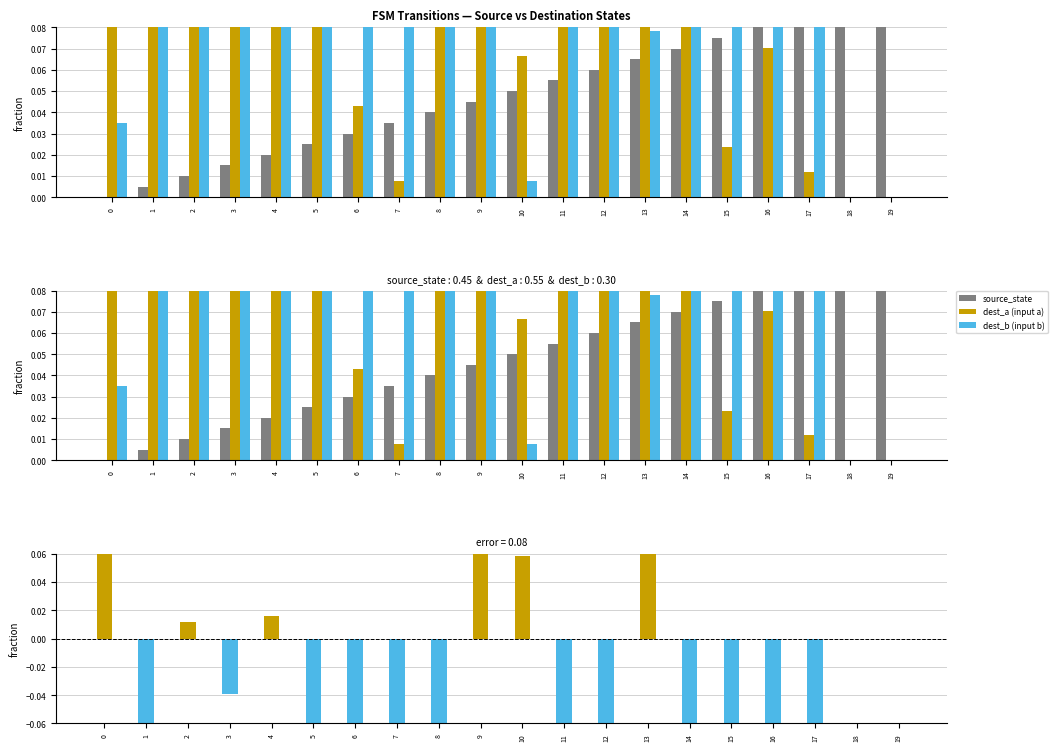

Reading left to right, transcribe all the data shown in this chart.

source_state: 0.0	0.0	0.0	0.0	0.0	0.0	0.0	0.0	0.0	0.0	0.1	0.1	0.1	0.1	0.1	0.1	0.1	0.1	0.1	0.1
dest_a: 0.3	0.4	0.5	0.4	0.4	0.2	0.0	0.0	0.2	0.5	0.1	0.4	0.2	0.4	0.2	0.0	0.1	0.0	0.0	0.0
dest_b: 0.0	0.2	0.4	0.4	0.4	0.3	0.3	0.1	0.4	0.2	0.0	0.4	0.5	0.1	0.4	0.3	0.3	0.3	0.0	0.0
dest_a (input a): 0.3	0.4	0.5	0.4	0.4	0.2	0.0	0.0	0.2	0.5	0.1	0.4	0.2	0.4	0.2	0.0	0.1	0.0	0.0	0.0
dest_b (input b): 0.0	0.2	0.4	0.4	0.4	0.3	0.3	0.1	0.4	0.2	0.0	0.4	0.5	0.1	0.4	0.3	0.3	0.3	0.0	0.0
difference: 0.3	-0.2	0.0	-0.0	0.0	-0.1	-0.3	-0.1	-0.2	0.3	0.1	-0.1	-0.3	0.3	-0.2	-0.2	-0.3	-0.3	0.0	0.0